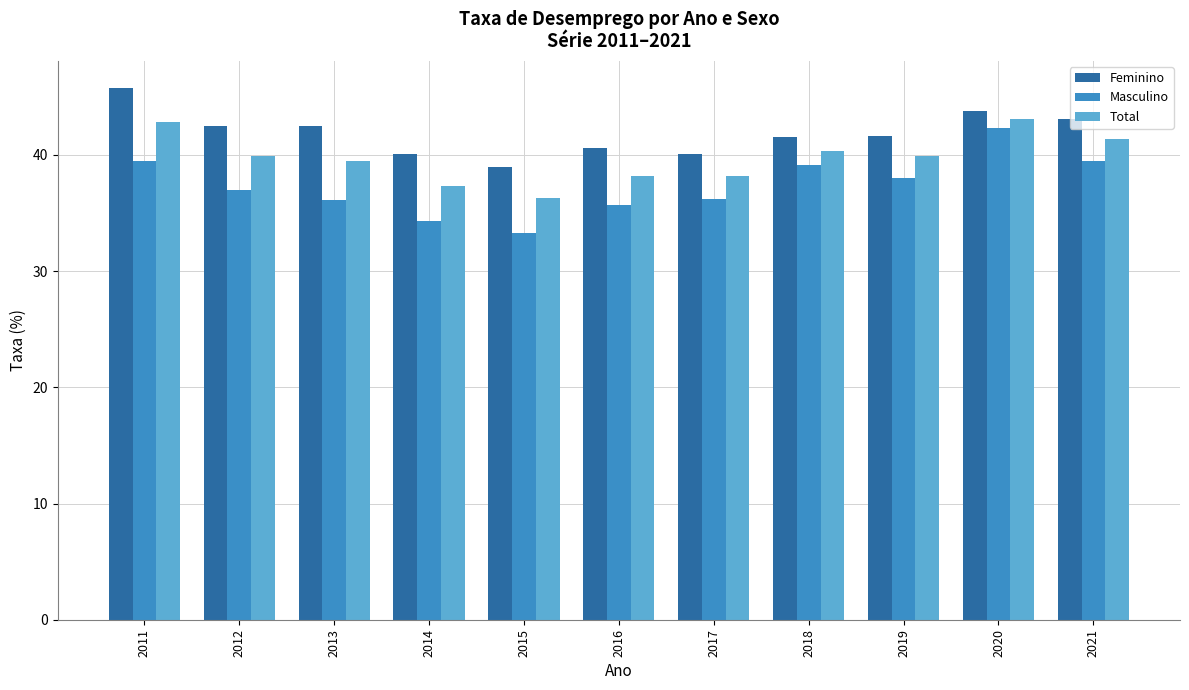

Does the chart contain stacked bars?

No